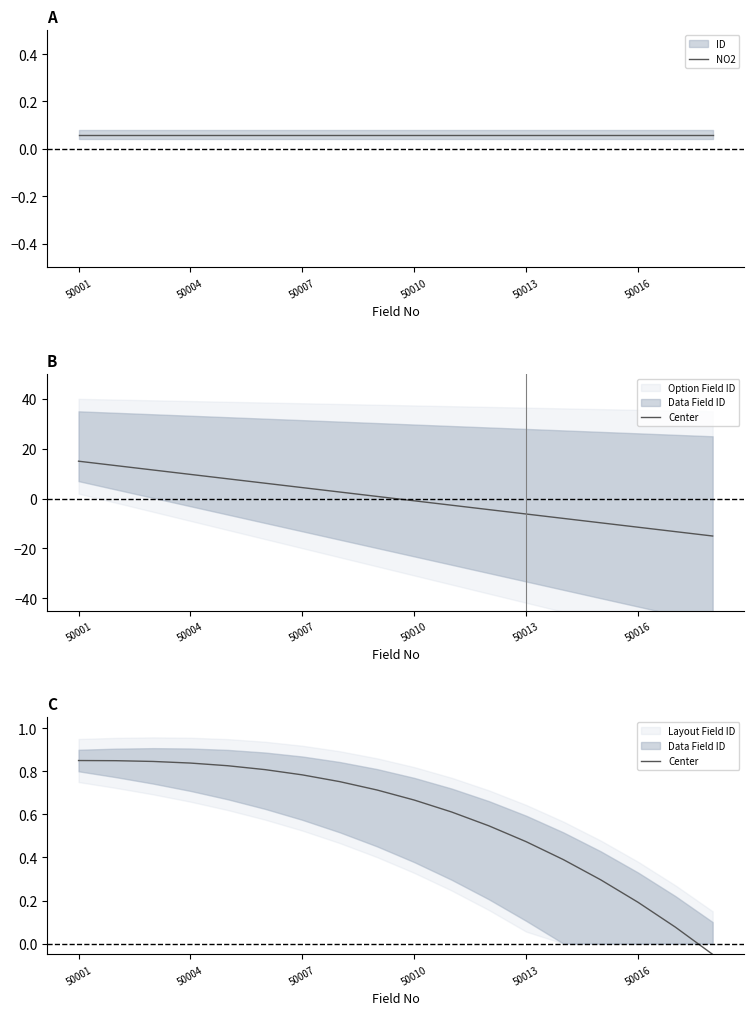

Where is Center nearest to the value 0?

17